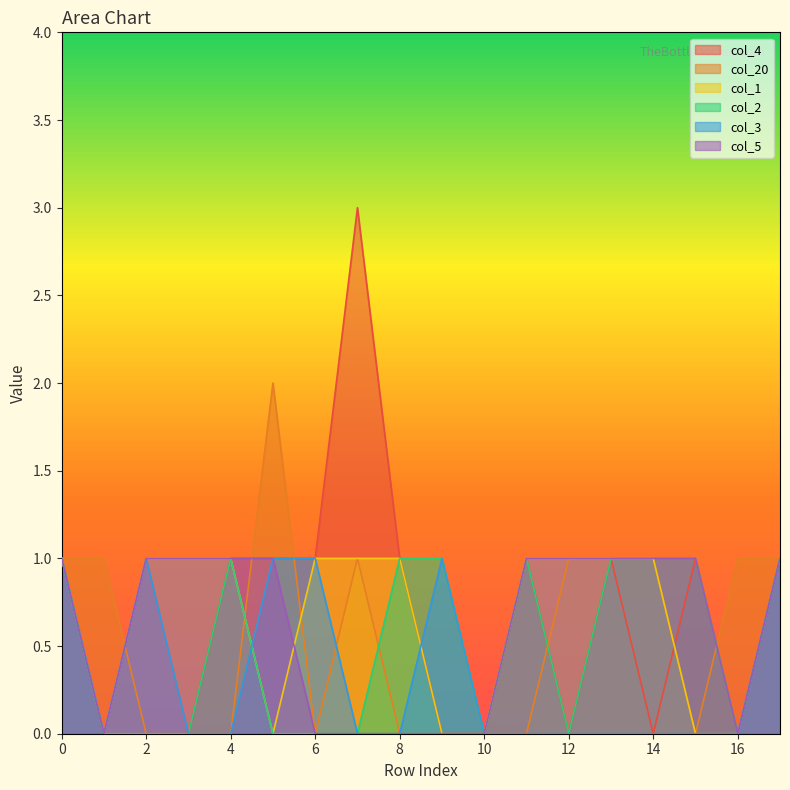

What is the sum of the col_5 values at 5 and 15?

2